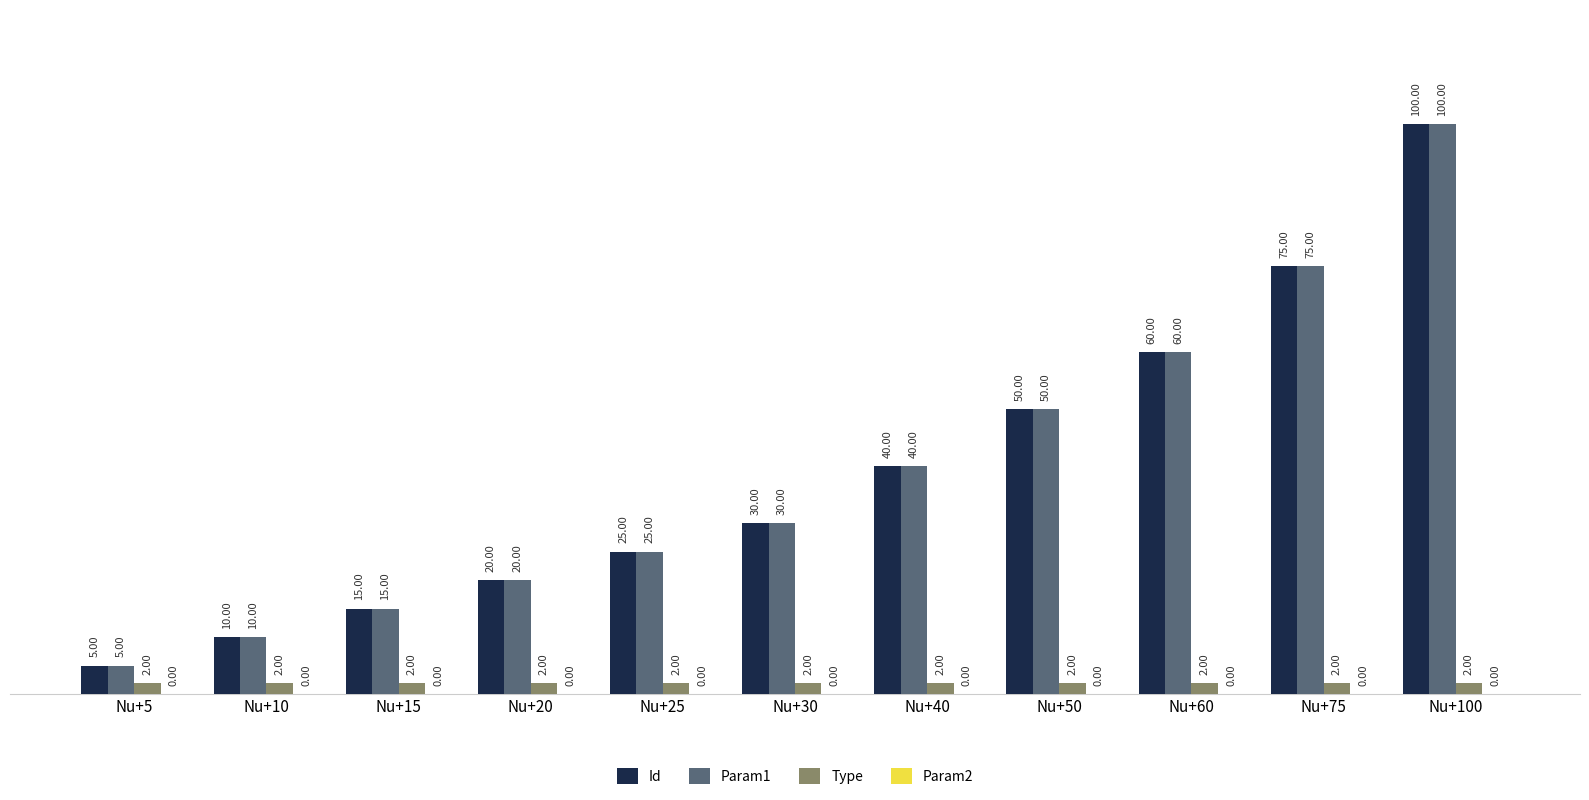

At how many categories does at least one series exceed 9?

10